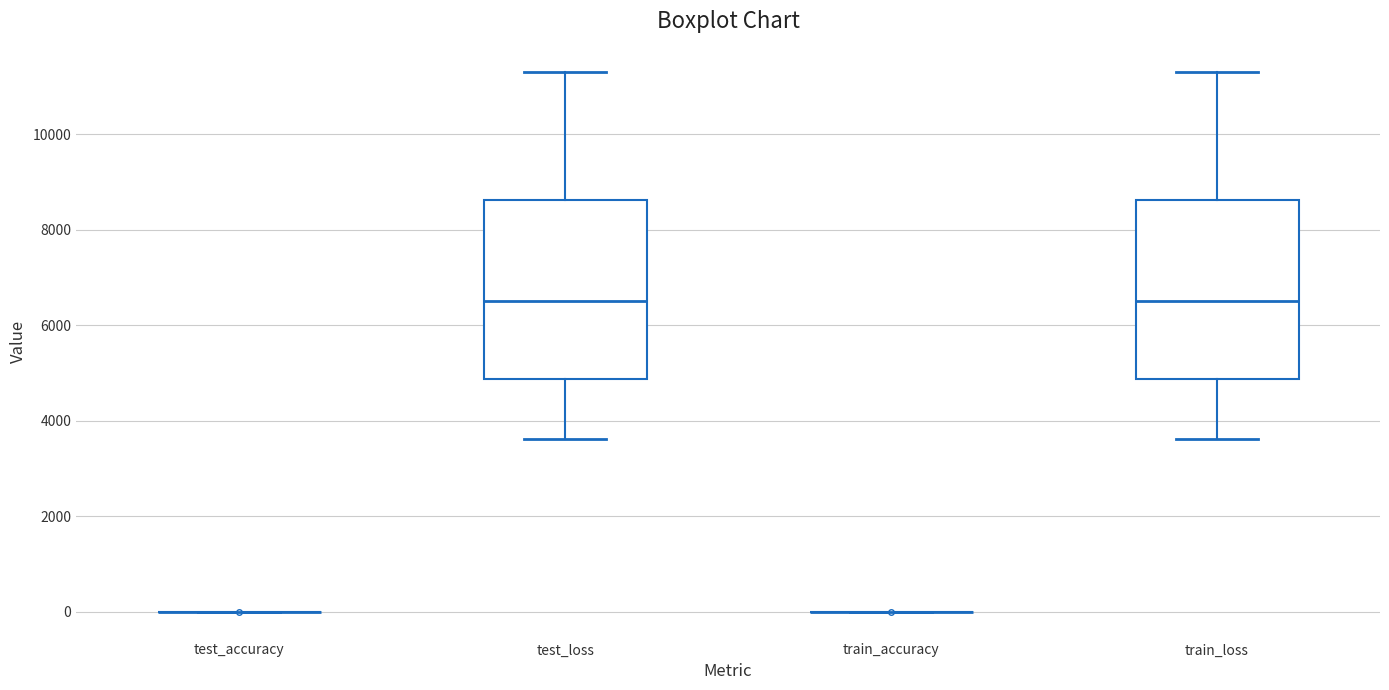

Reading left to right, transcribe this box plot: for each box, give where its median line is, the range the box spans, and where its two whiskers end, as read against the y-axis. The values are not printed on the chart, so give them approximately, as read against the axis.

test_accuracy: box collapsed to a line at 0, whiskers 0 to 0
test_loss: median 6600, box 4800 to 8600, whiskers 3600 to 11400
train_accuracy: box collapsed to a line at 0, whiskers 0 to 0
train_loss: median 6600, box 4800 to 8600, whiskers 3600 to 11400